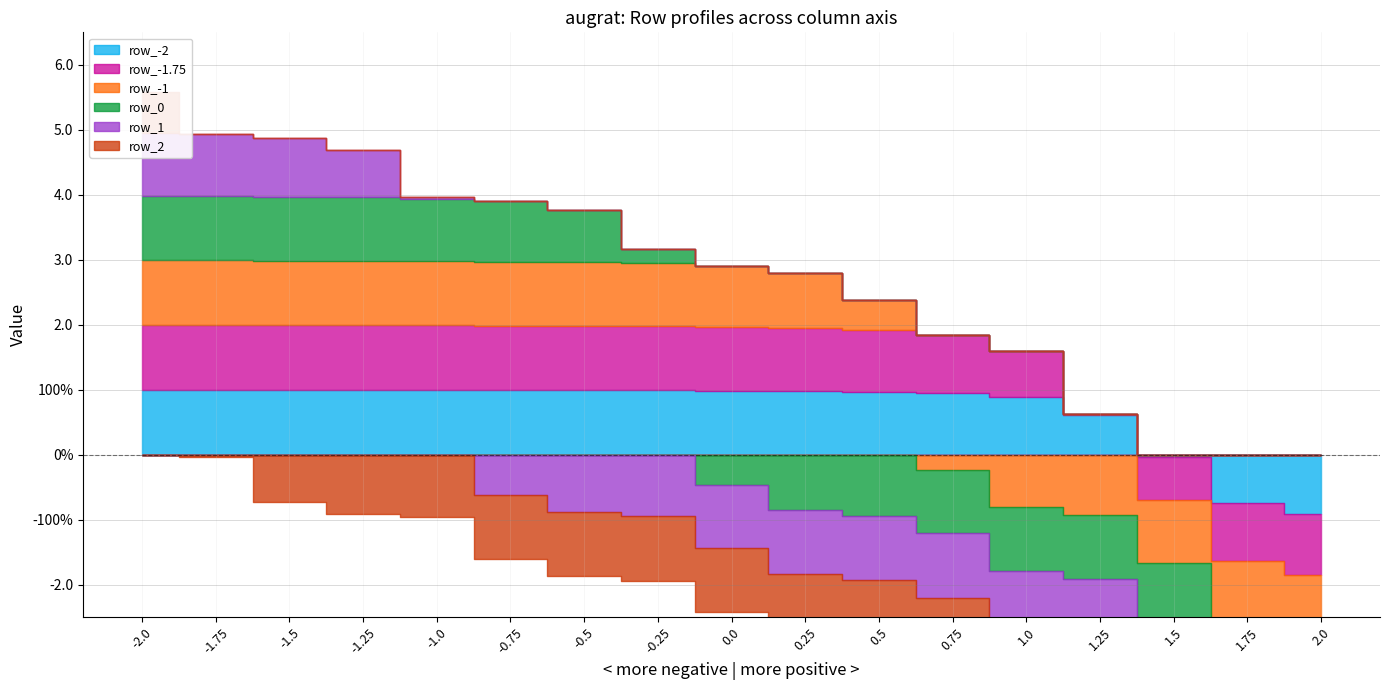

How many lines are shown in the chart?

6